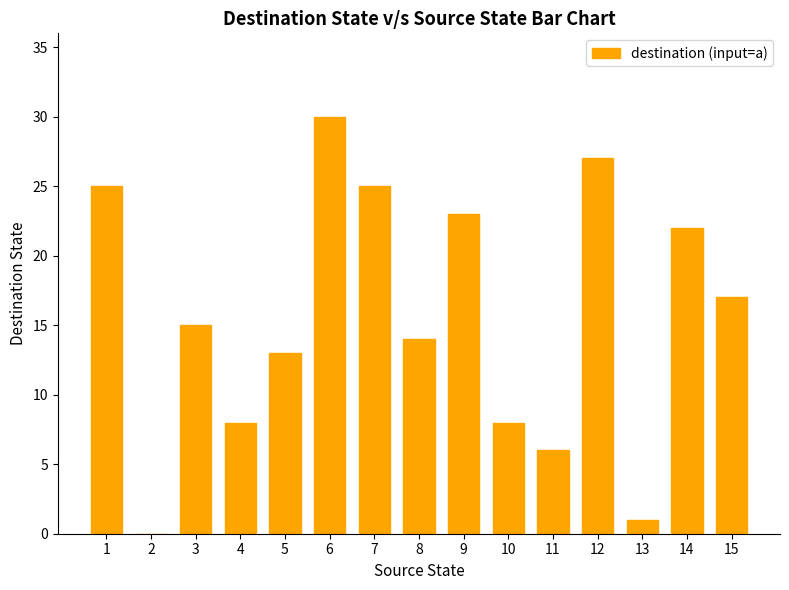

Is it true that the value at 3 is 5?

False